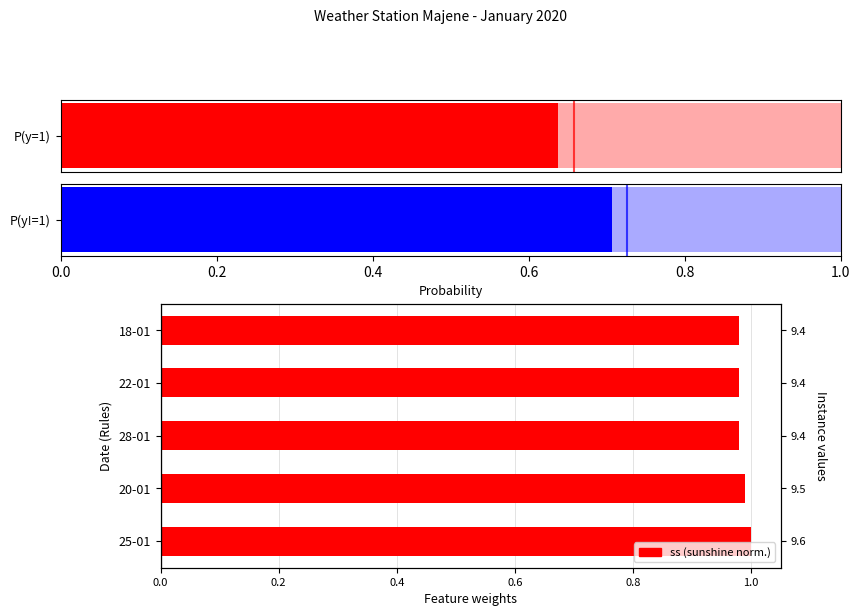

What is the sum of all values?

4.9